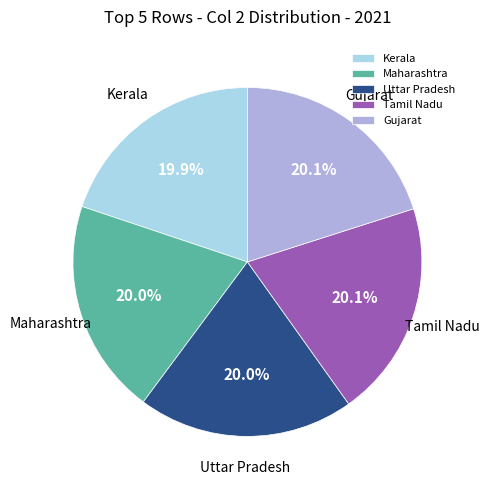

How many segments does this pie chart have?

5